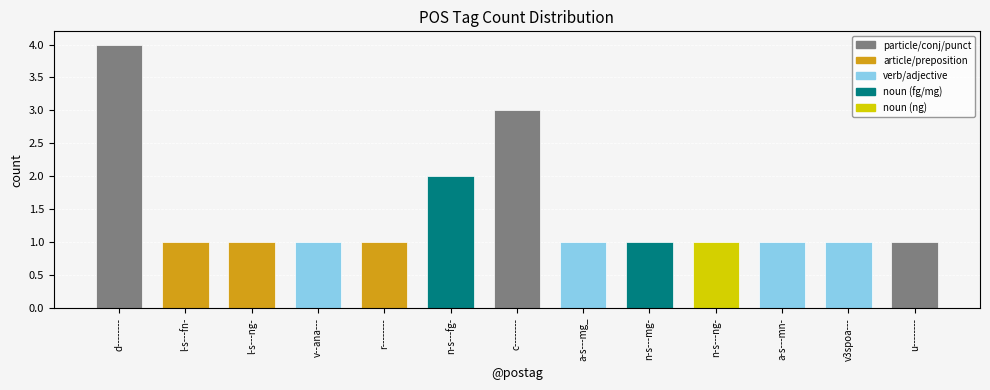

Reading left to right, list all the values displayed in this chart.

d--------=4	l-s---fn-=1	l-s---ng-=1	v--ana---=1	r--------=1	n-s---fg-=2	c--------=3	a-s---mg_=1	n-s---mg-=1	n-s---ng-=1	a-s---mn-=1	v3spoa---=1	u--------=1